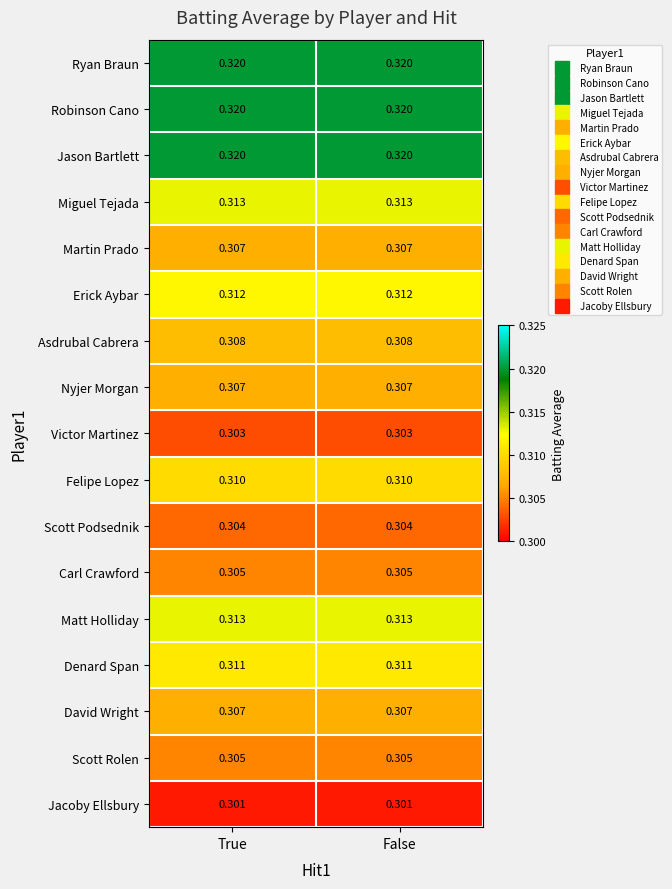

Is the value of Jacoby Ellsbury at True greater than the value of Matt Holliday at True?

No